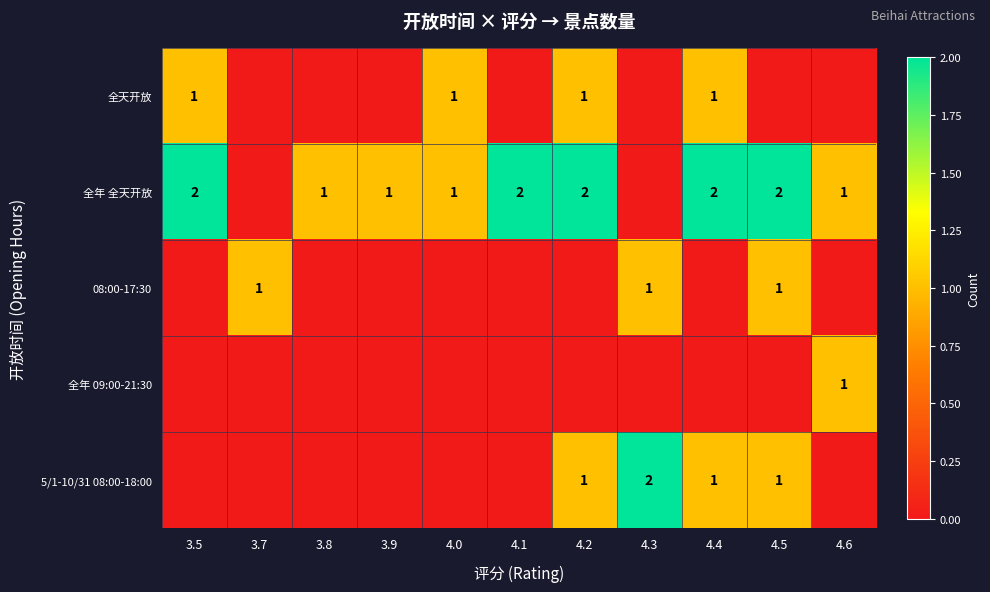

The value of 全年 全天开放 at 3.9 is 1. True or false?

True